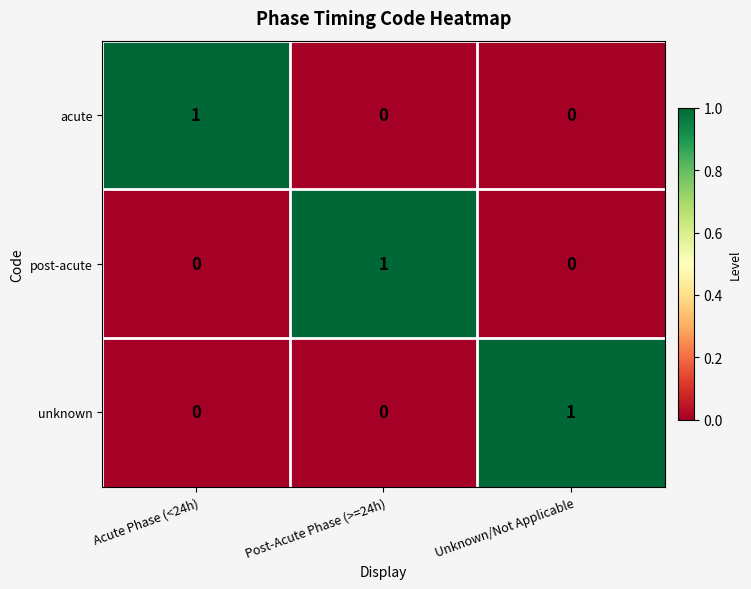

The value of post-acute at Acute Phase (<24h) is -1. True or false?

False